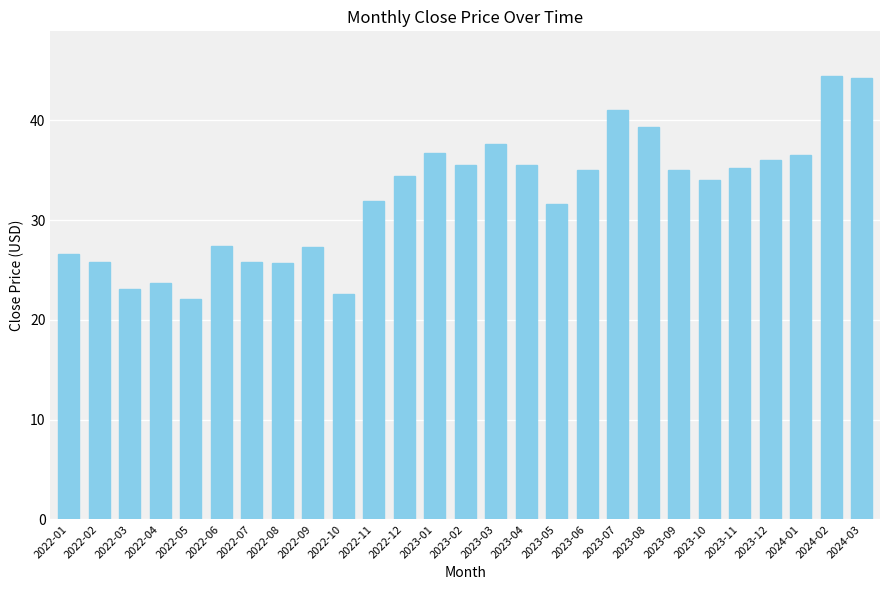

How many bars are there in total?

27